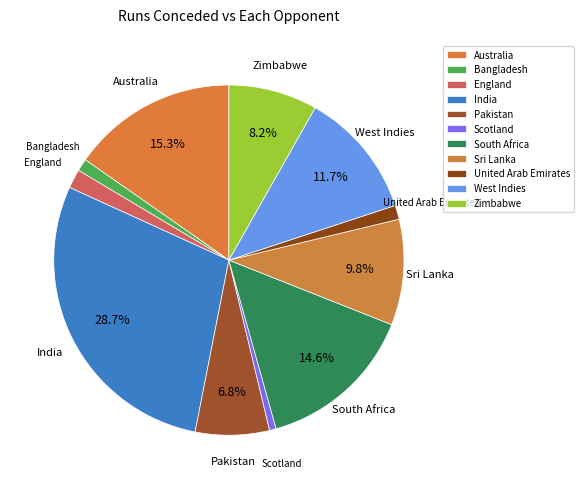

Count the number of slices in the pie.

11